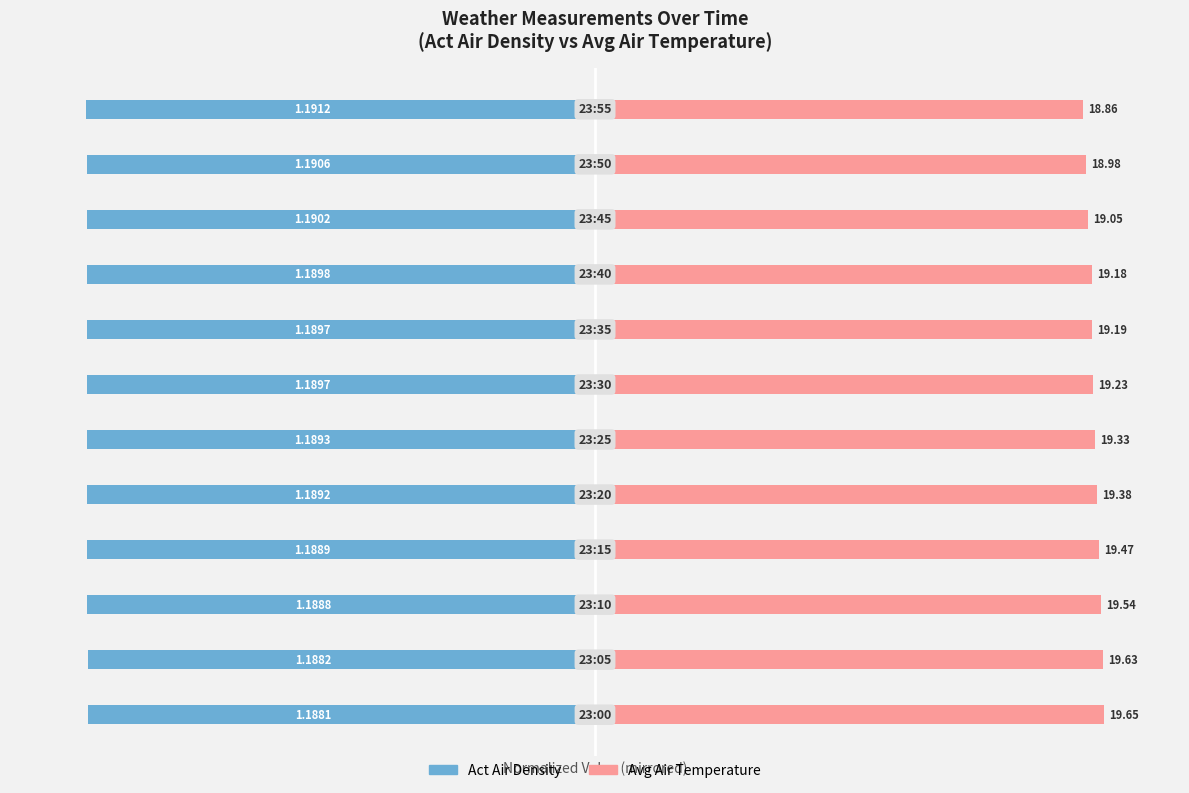

Which series changed the most between 4 and 5?

Avg Air Temperature